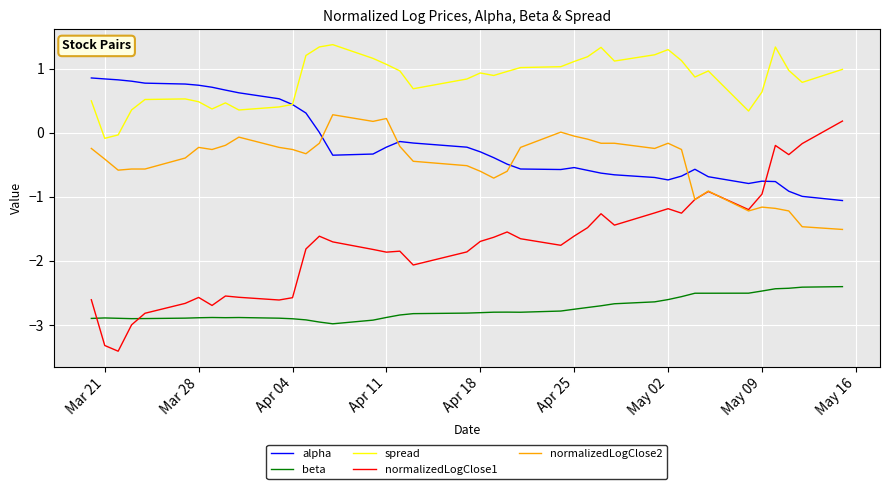

True or false: normalizedLogClose1 has more than 2 interior local peaks.

True